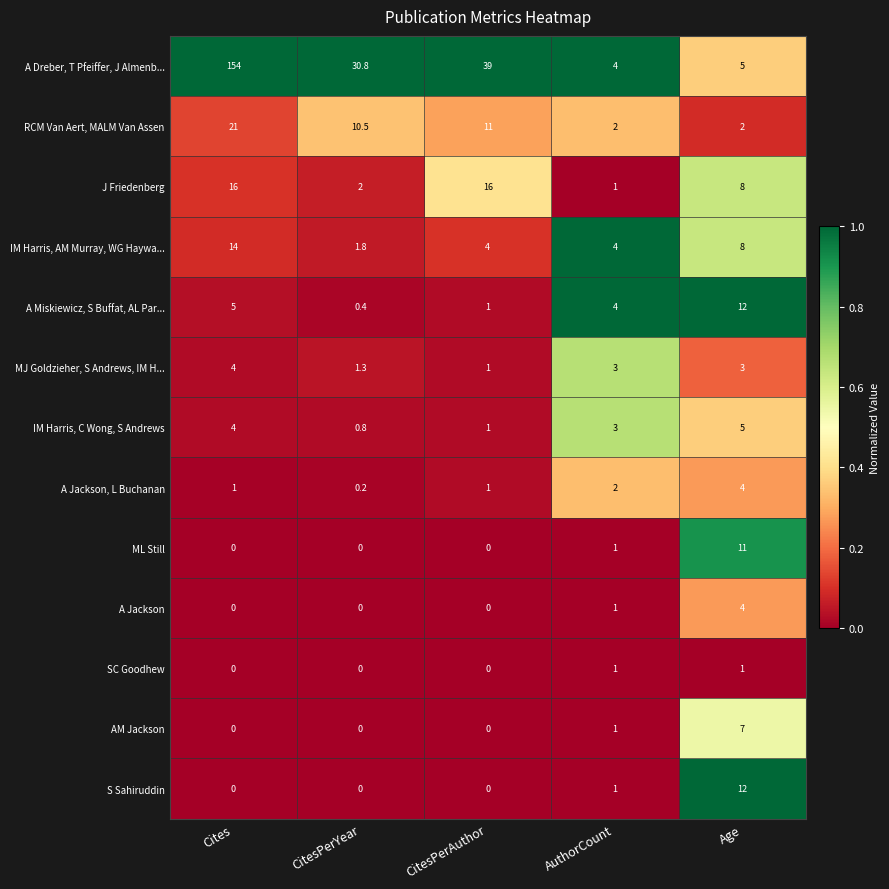

Which series has the widest spread of values?

A Dreber, T Pfeiffer, J Almenb...